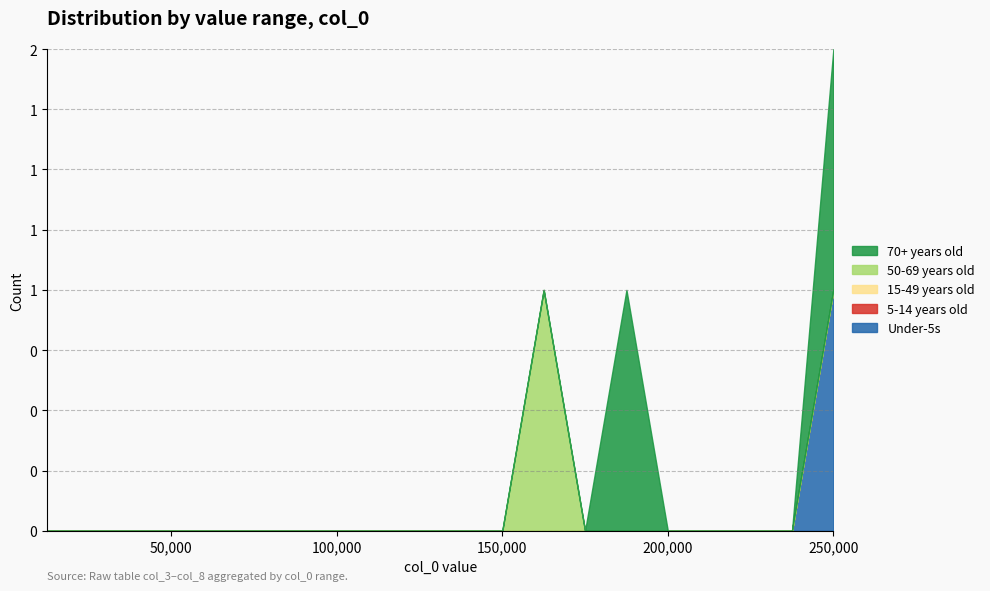

What is the greatest value displayed?

1